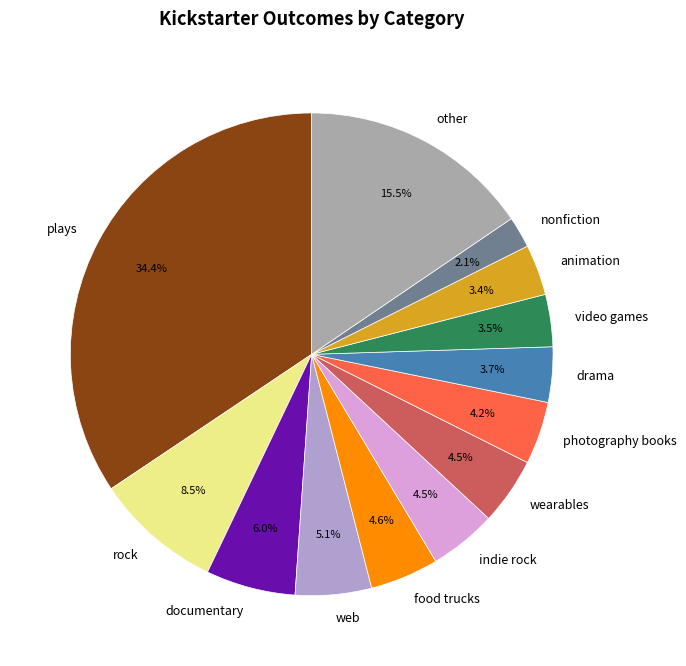

What is the ratio of the value at drama to the value at video games?

1.1